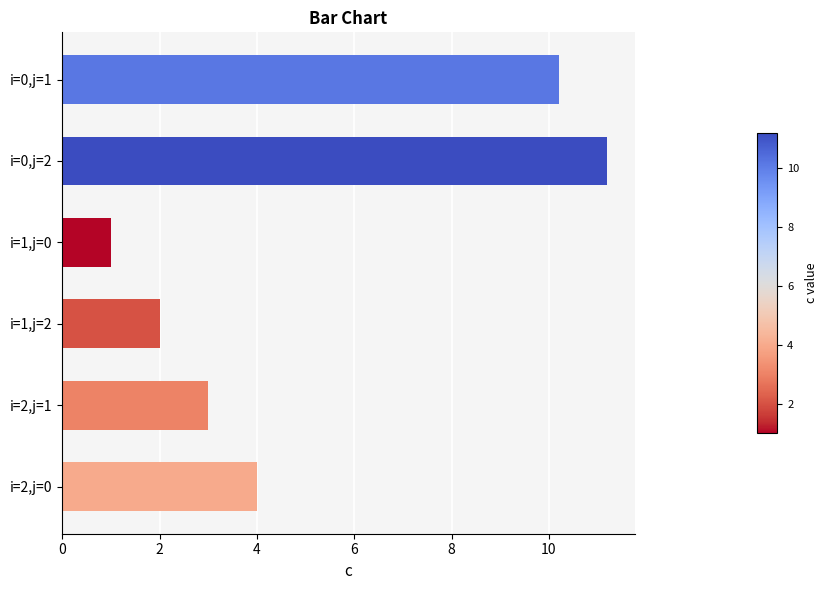

Rank the categories by value from lowest to highest.

i=1,j=0, i=1,j=2, i=2,j=1, i=2,j=0, i=0,j=1, i=0,j=2